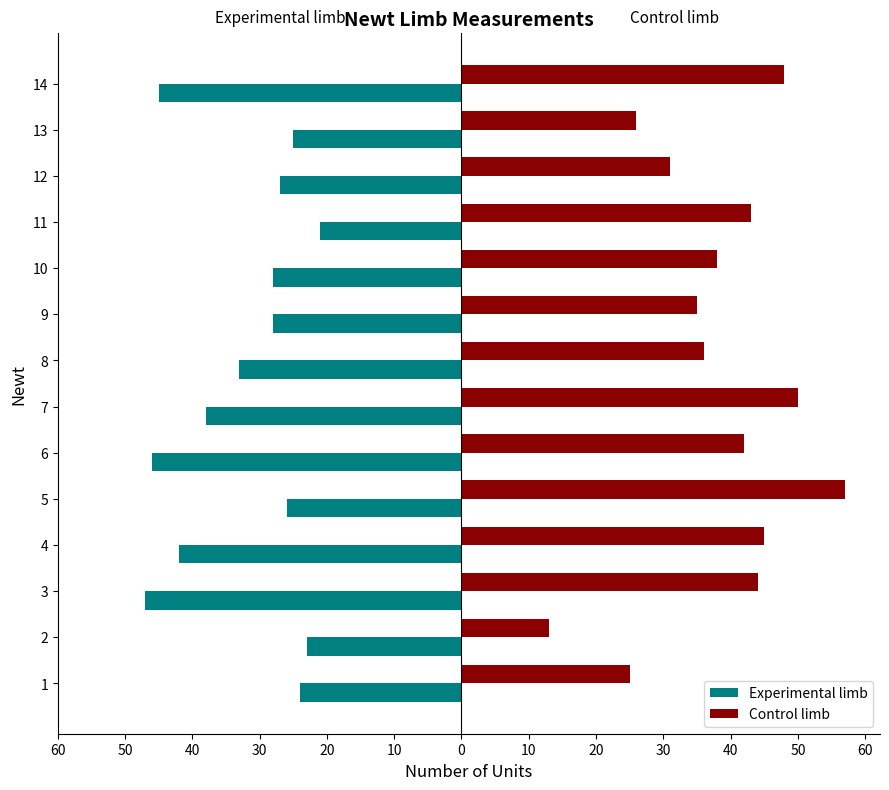

What is the highest value of the Experimental limb series?

-21